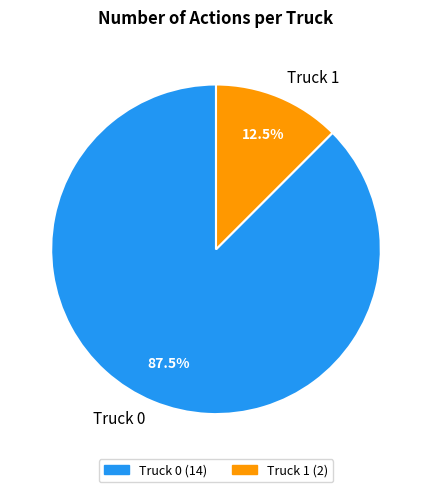

To the nearest percent, what is the difference between the Truck 0 and Truck 1 slice percentages?

75%